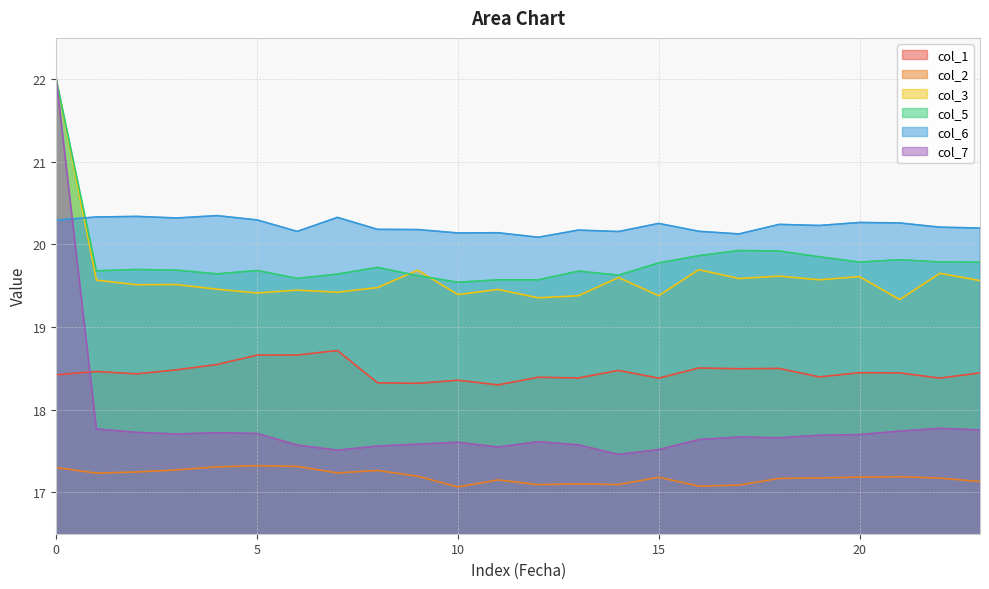

Which category has the highest value in the 2 series?

5